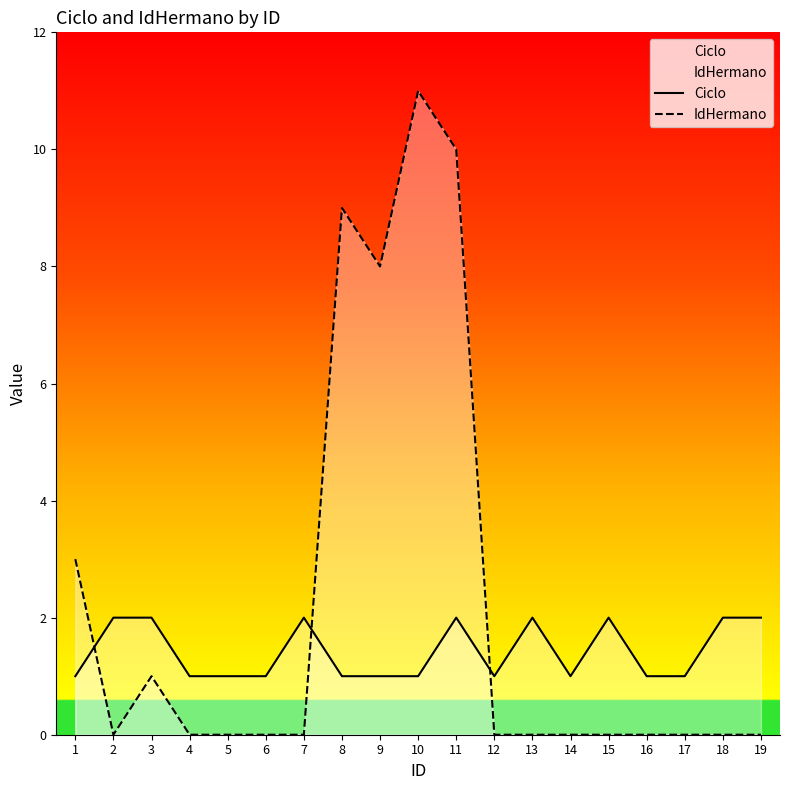

Is the value of IdHermano at 5 greater than the value of Ciclo at 18?

No